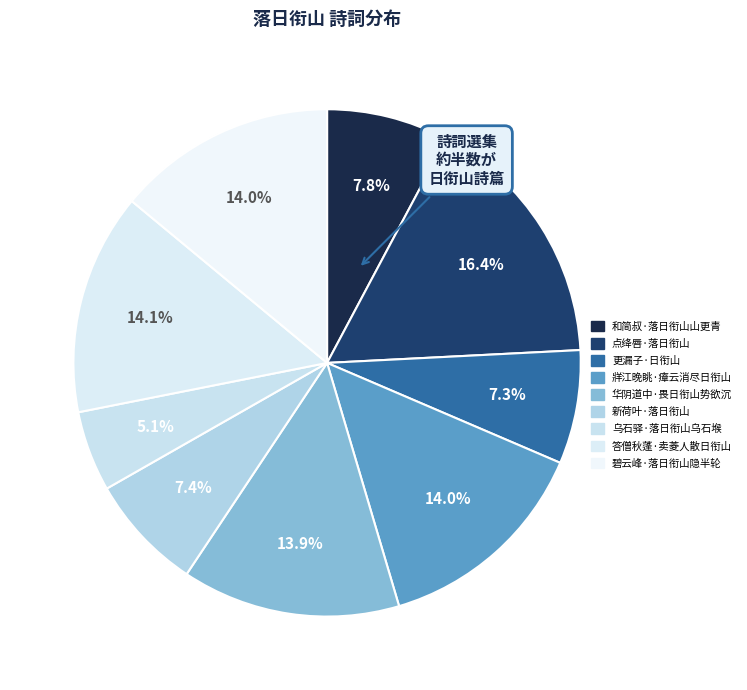

Which category has the smallest portion of the pie?

乌石驿·落日衔山乌石堠